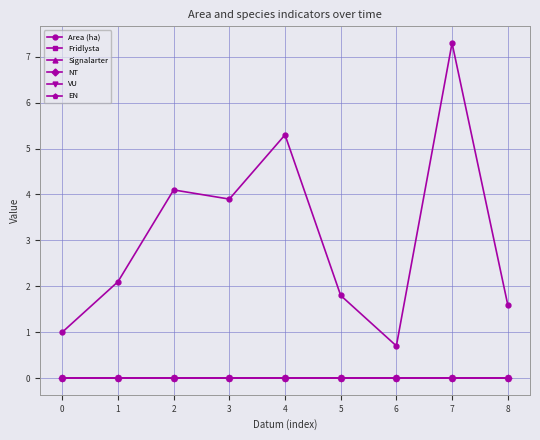

How many data points does each series have?

9